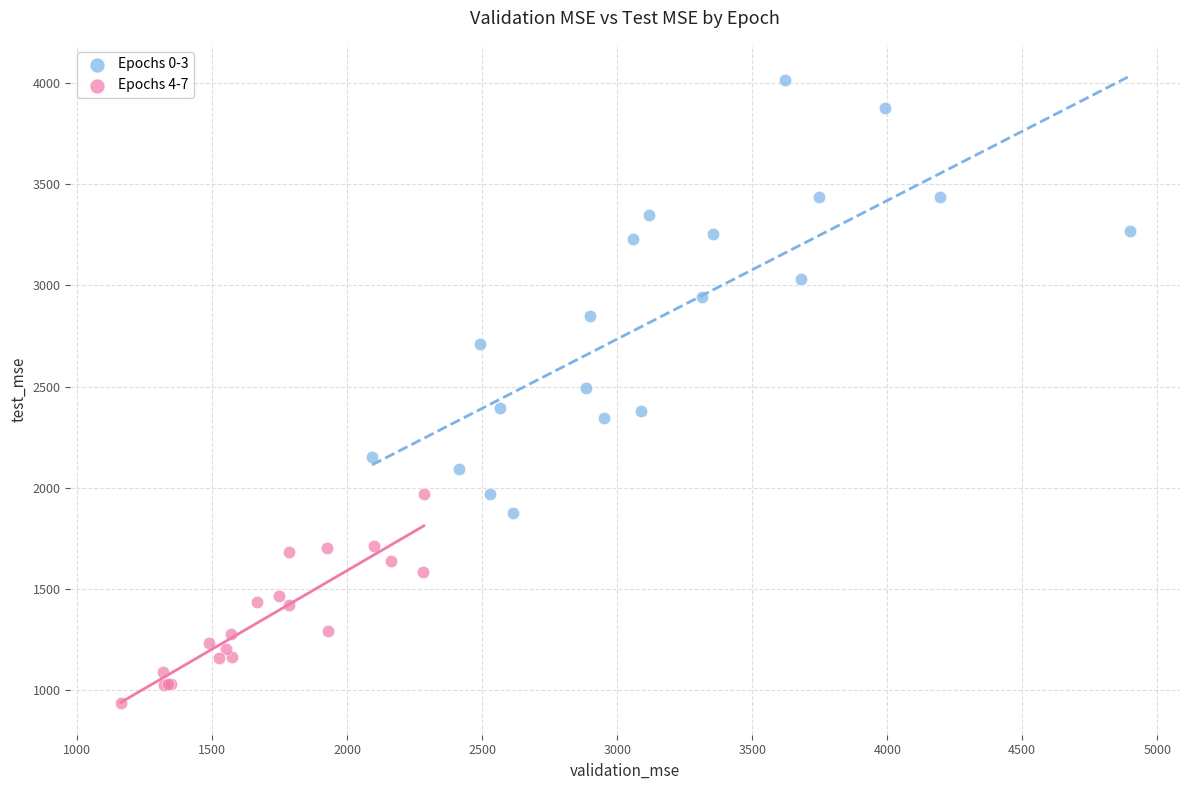

Which series reaches the maximum Y coordinate?

Epochs 0-3